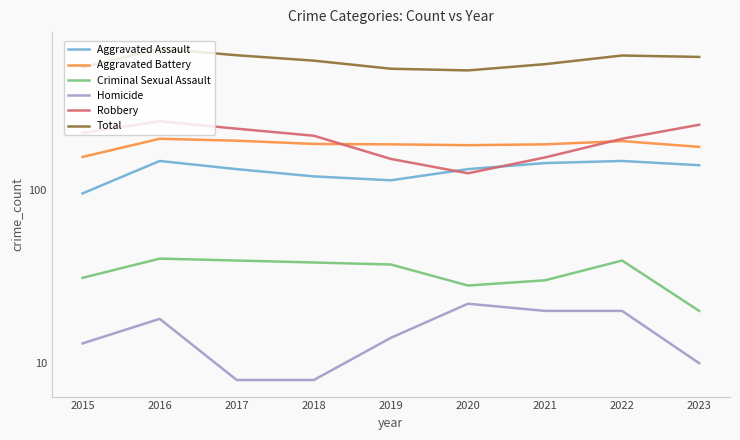

What is the minimum value shown in the chart?

8